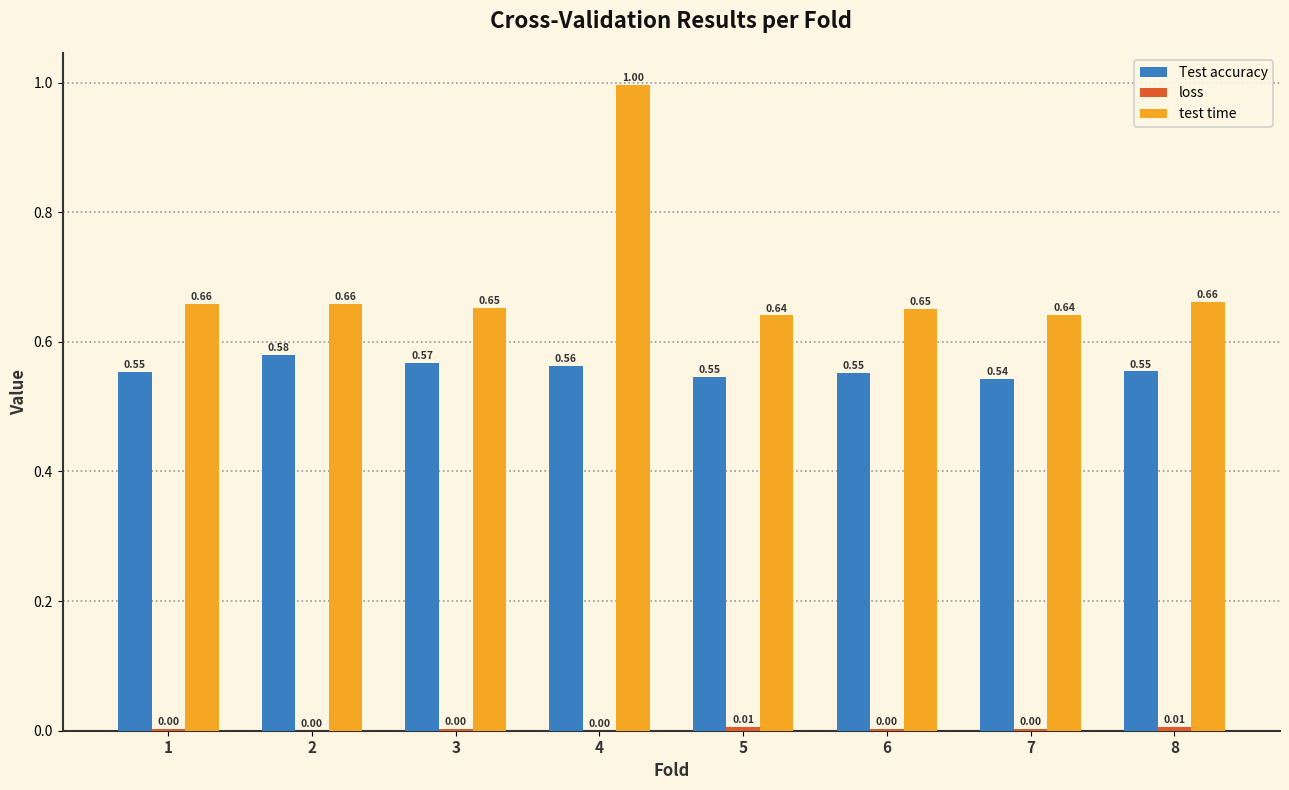

Between 7 and 8, which series saw the biggest shift?

test time